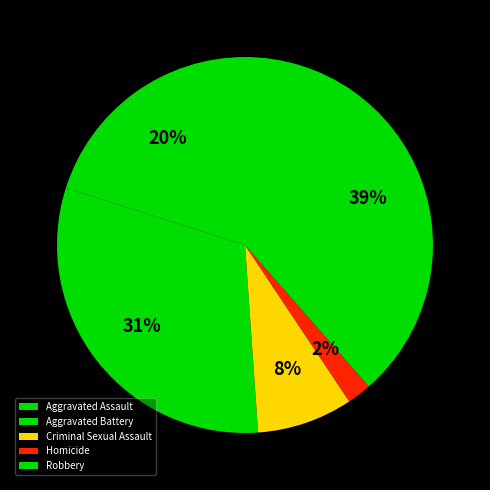

How many slices are in this pie chart?

5